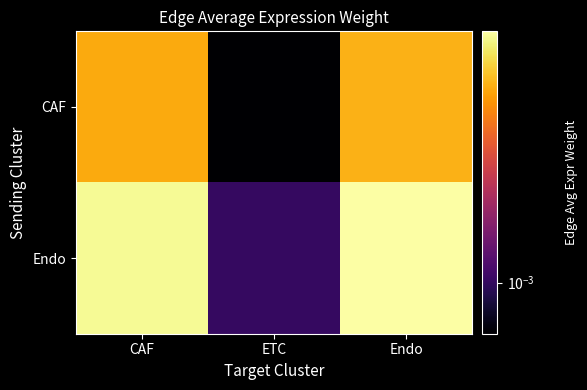

At how many categories does at least one series exceed 0?

3